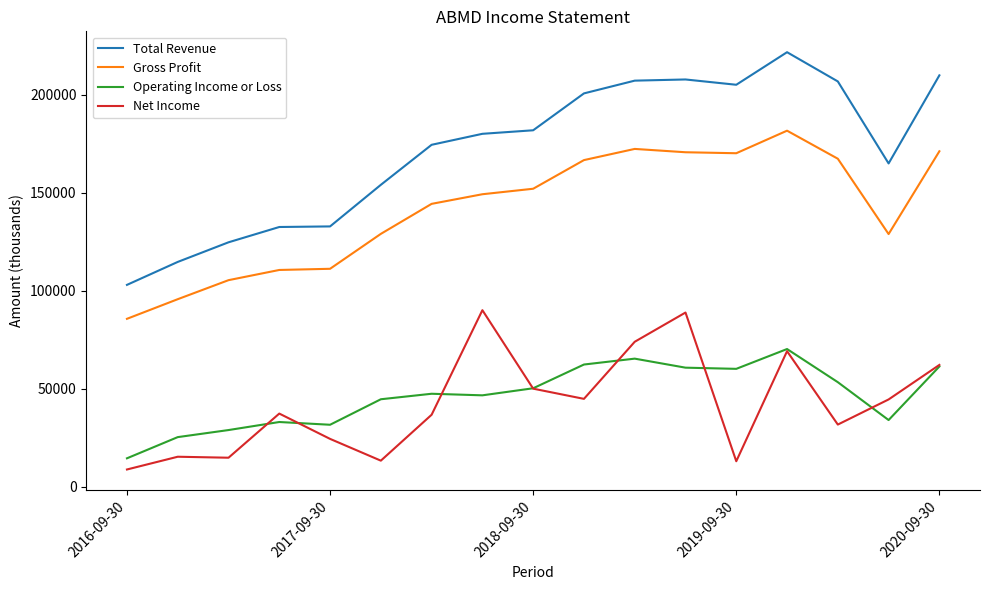

True or false: Gross Profit and Total Revenue cross at least once.

False